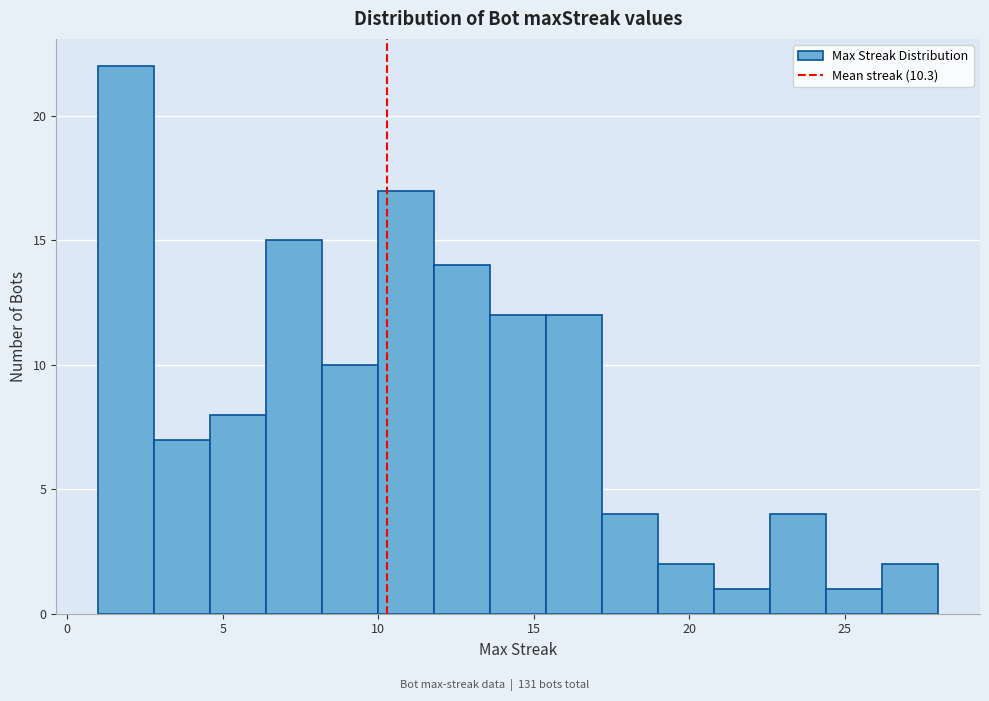

Read against the x-axis, roughly where is the centre of the tallest bar?

2.0